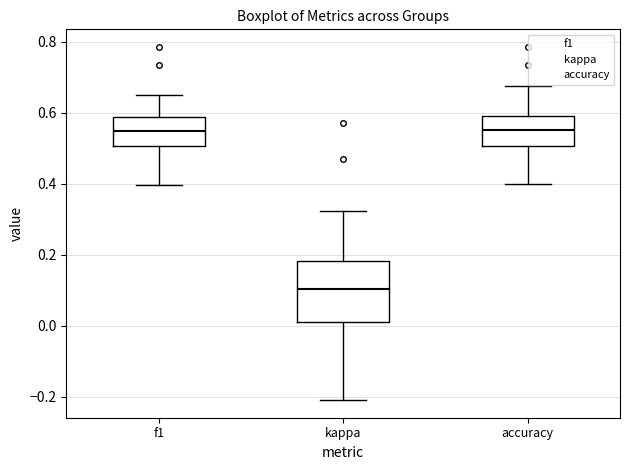

Reading left to right, read every box against the y-axis: the position of its median line, the range the box covers, and the ends of its whiskers. The values are not printed on the chart, so give them approximately, as read against the axis.

f1: median 0.54, box 0.50 to 0.58, whiskers 0.40 to 0.64
kappa: median 0.10, box 0.02 to 0.18, whiskers -0.20 to 0.32
accuracy: median 0.56, box 0.50 to 0.60, whiskers 0.40 to 0.68